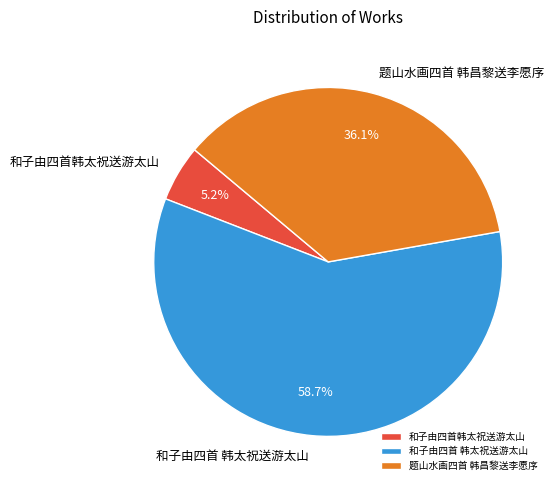

To the nearest percent, what is the combined percentage of 和子由四首韩太祝送游太山 and 题山水画四首 韩昌黎送李愿序?

41%